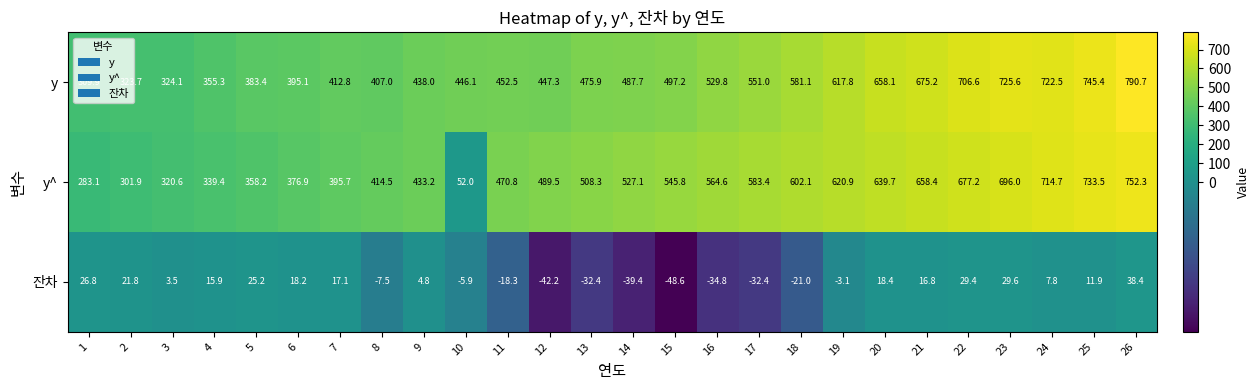

What is the spread (max minus min) of values at 17?

615.8